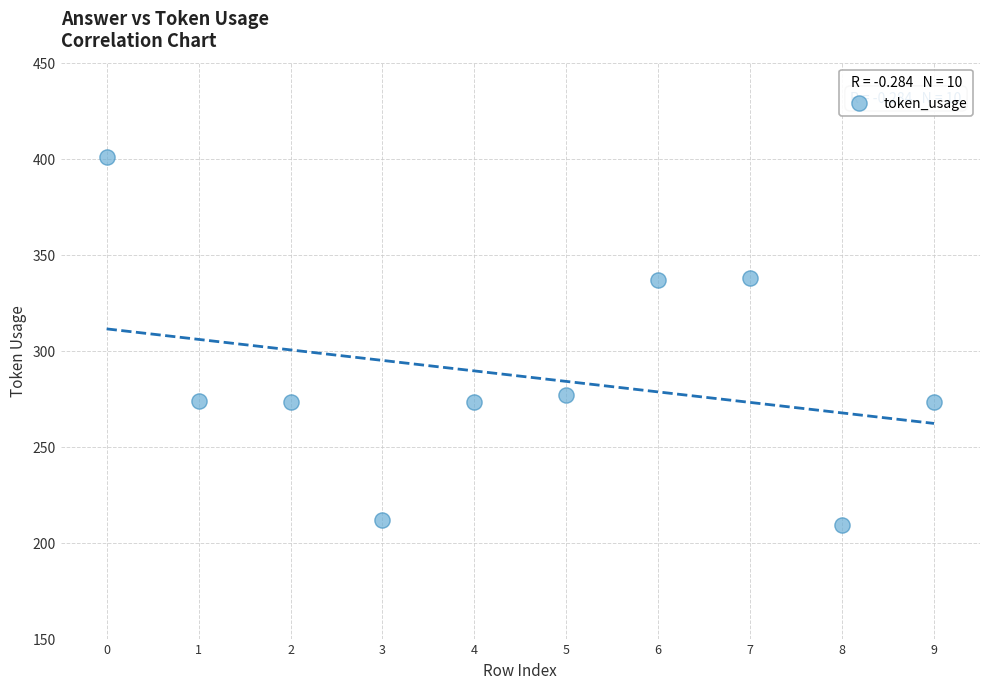

What Y value in the scatter plot is closest to 305?

277